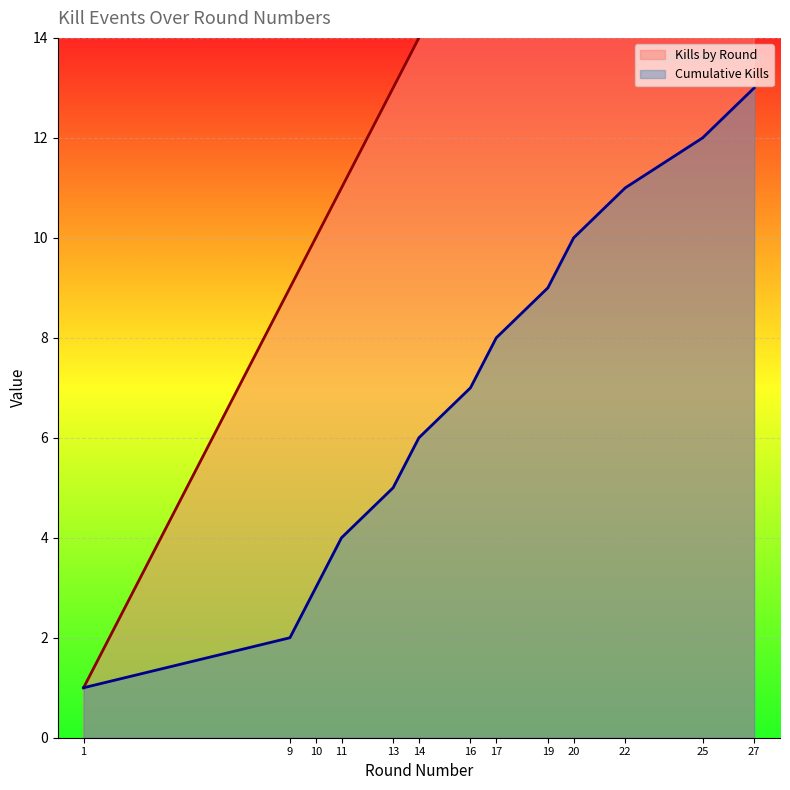

Count the number of data series in this chart.

2